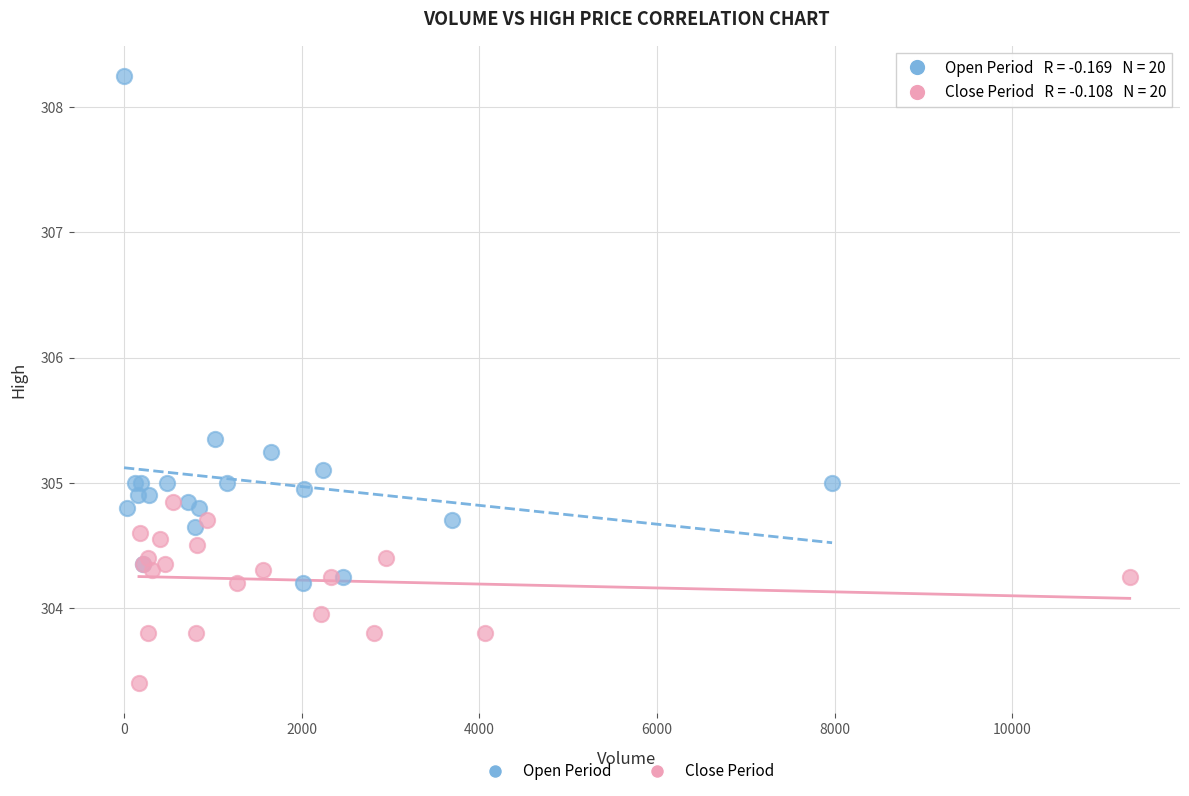

Which series reaches the minimum Y coordinate?

Close Period